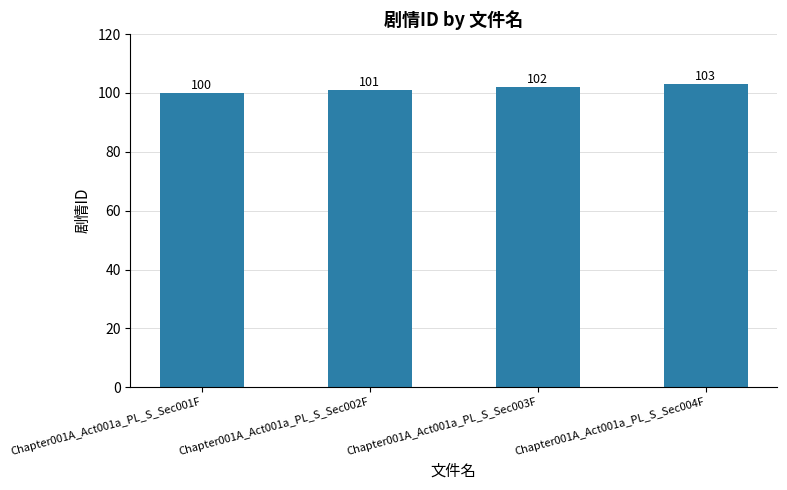

Is it true that the value at Chapter001A_Act001a_PL_S_Sec001F is 100?

True